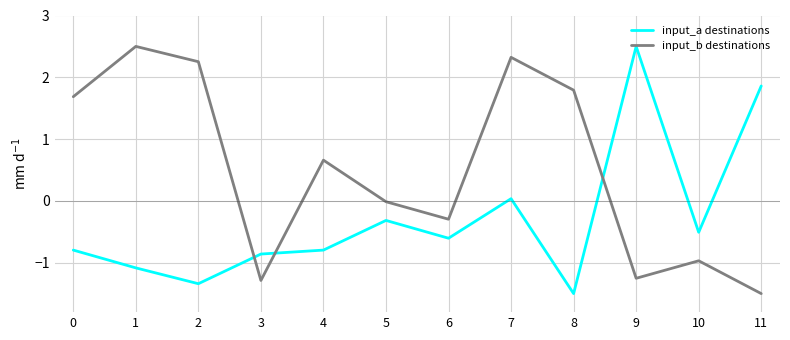

Where is input_a destinations nearest to the value 0?

7